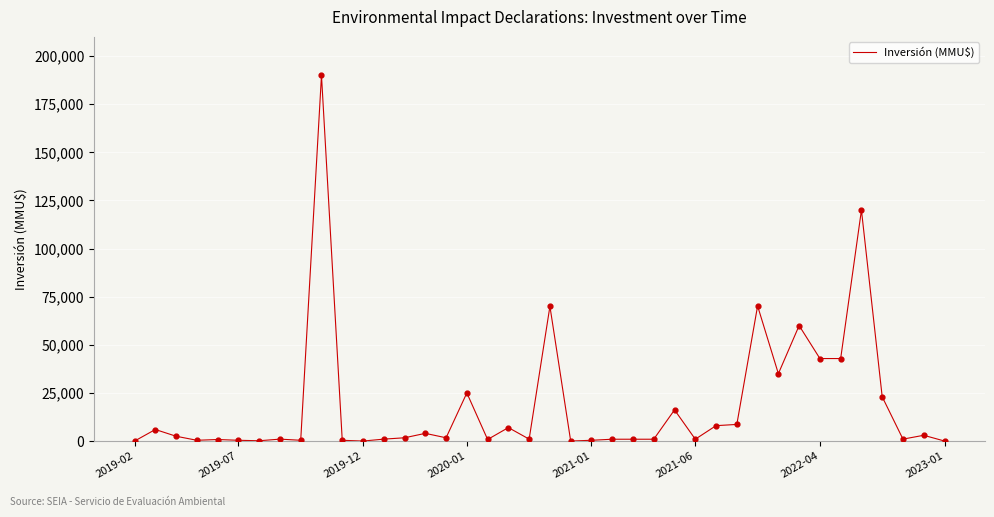

What is the difference between the maximum and minimum values?

190000